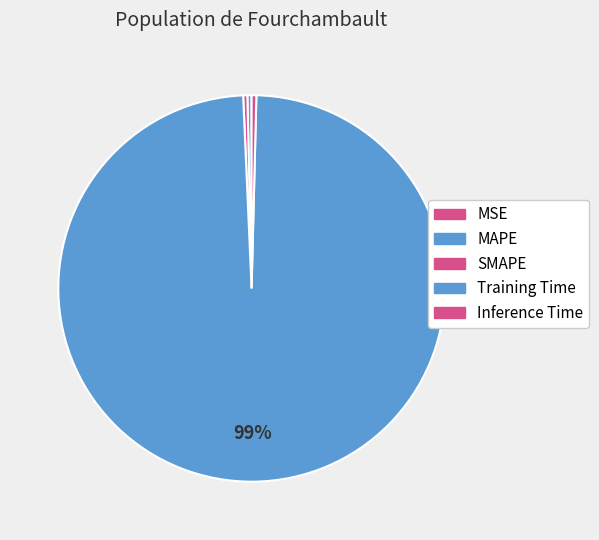

To the nearest percent, what is the combined percentage of Training Time and MAPE?

99%